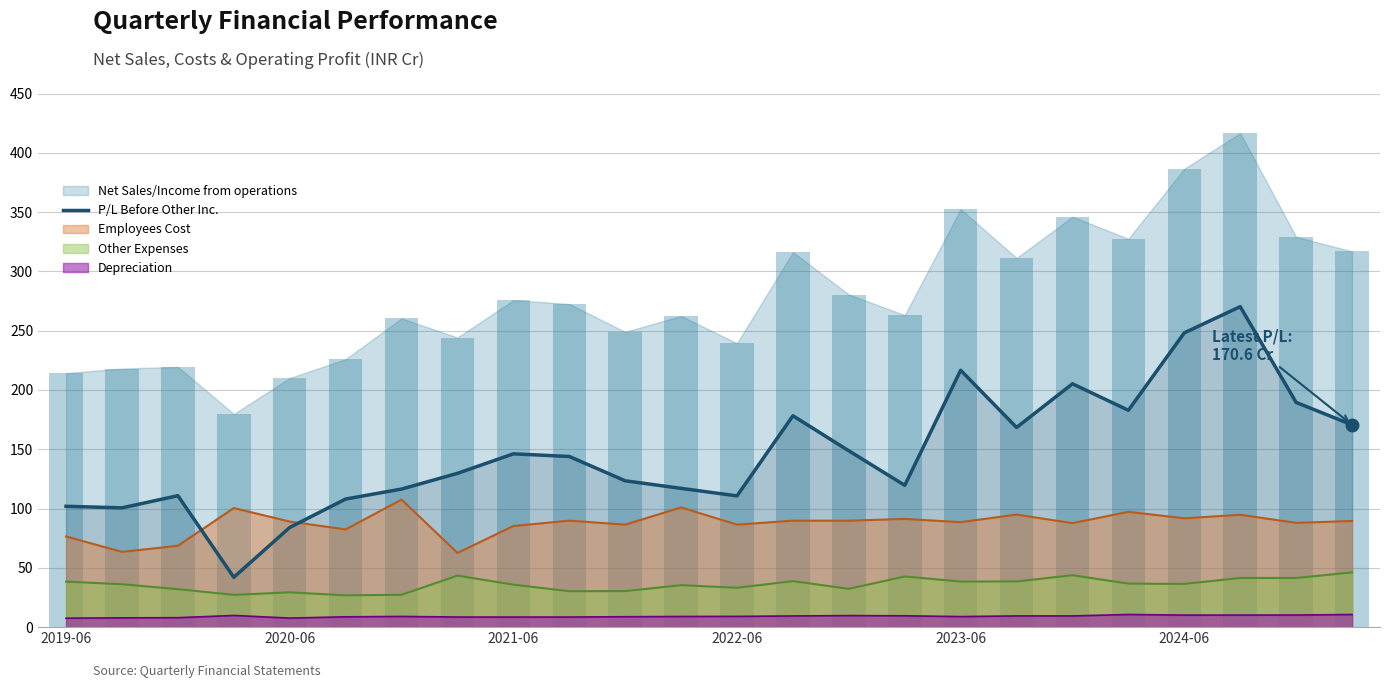

Where is the data nearest to the value 156?

14